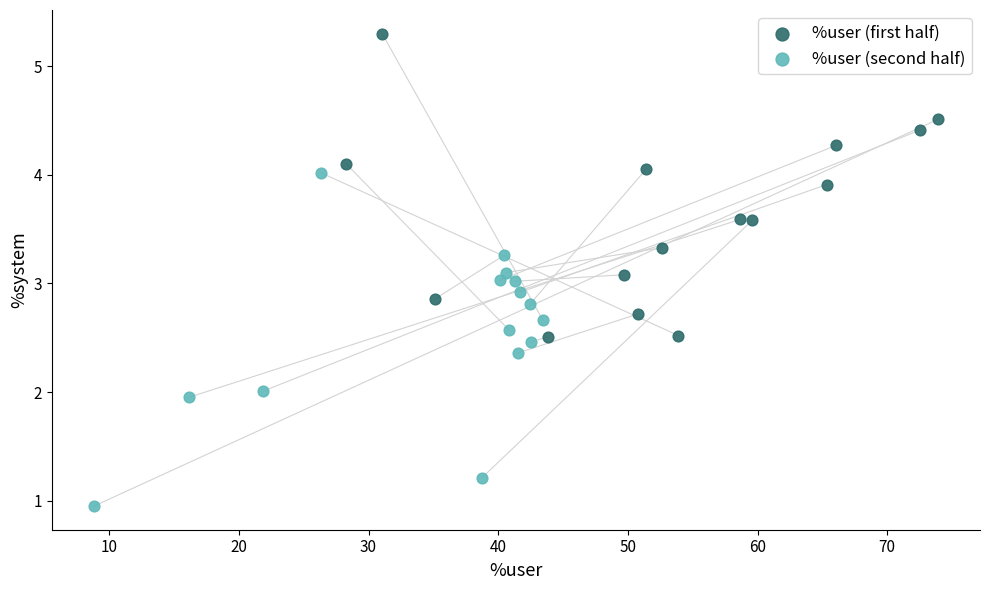

Which series reaches the minimum Y coordinate?

%user (second half)